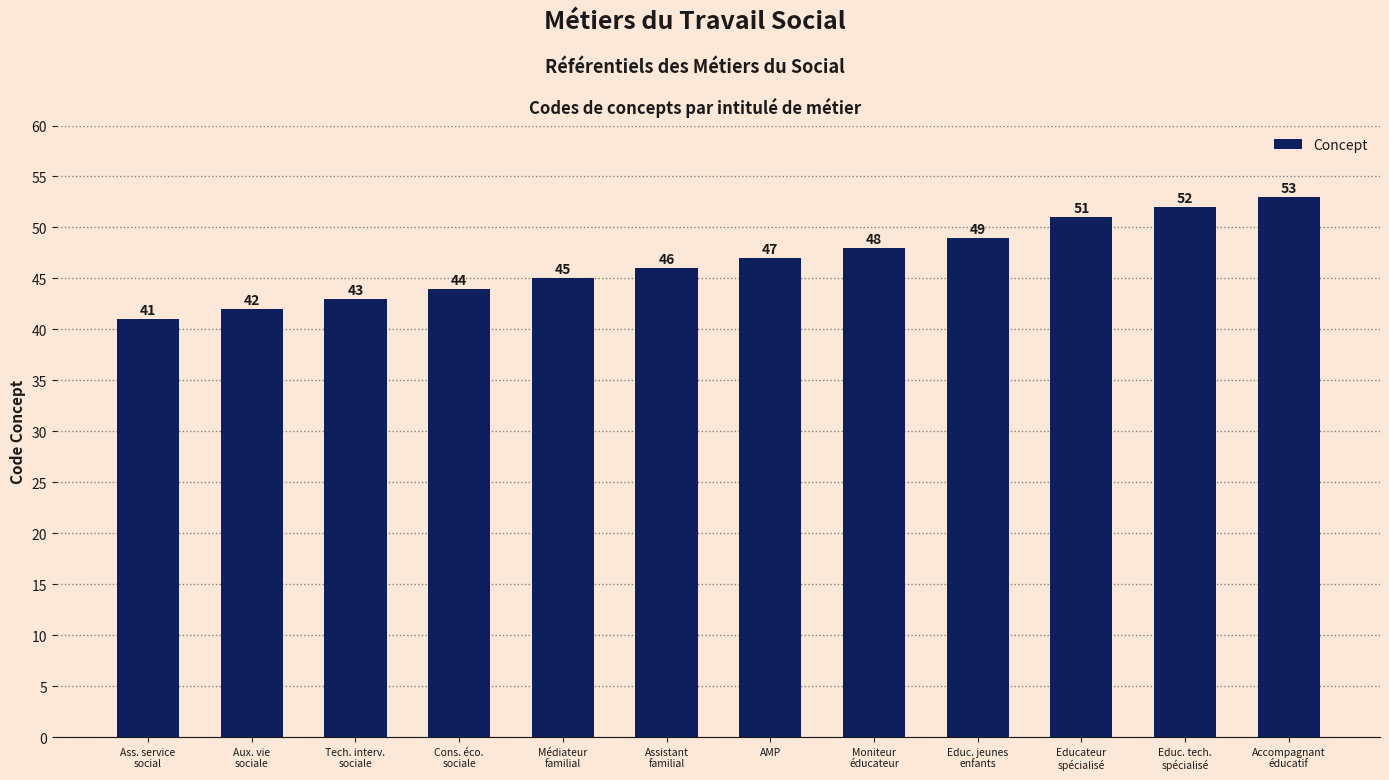

At which label is the value closest to 47?

AMP